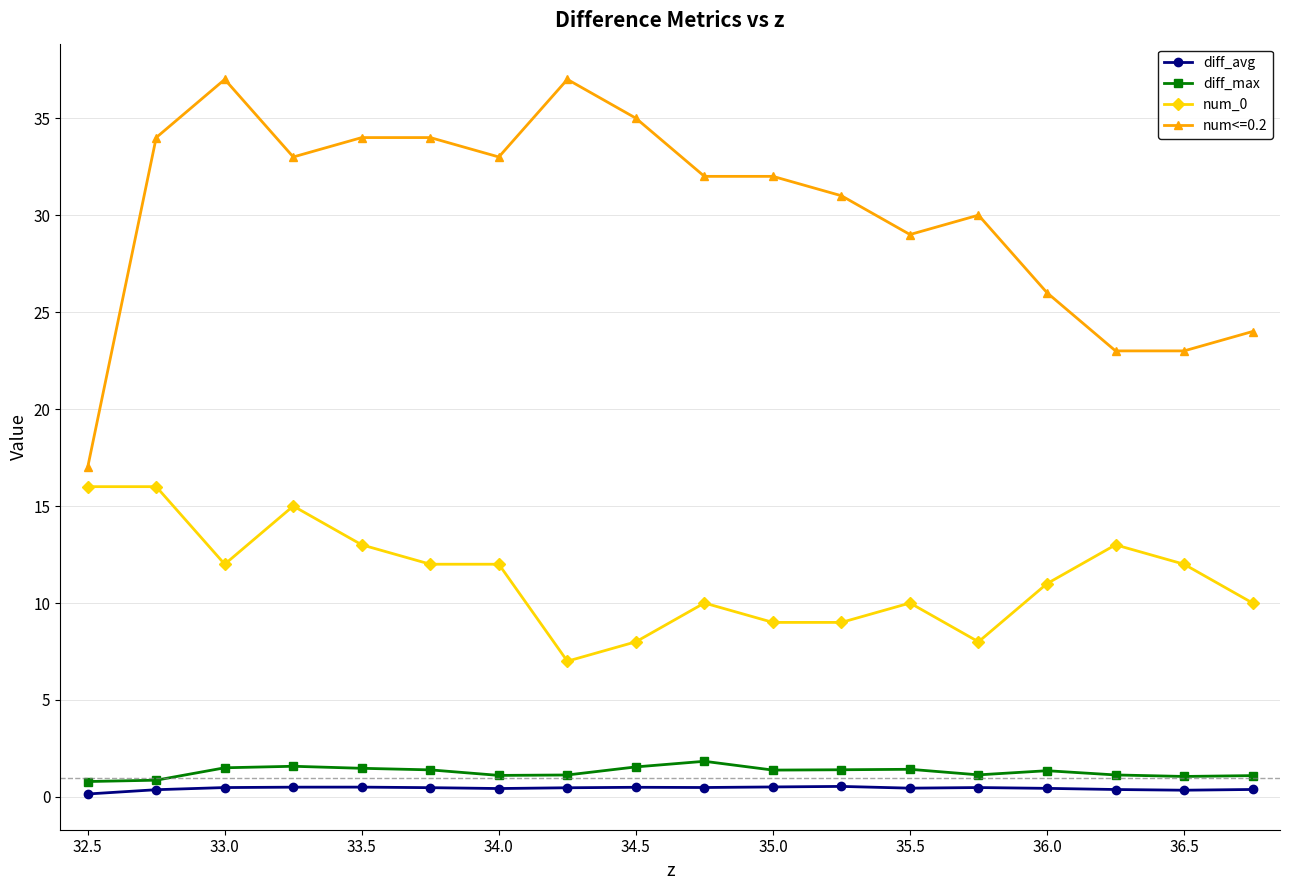

True or false: num_0 has more than 0 points higher than both neighbors.

True